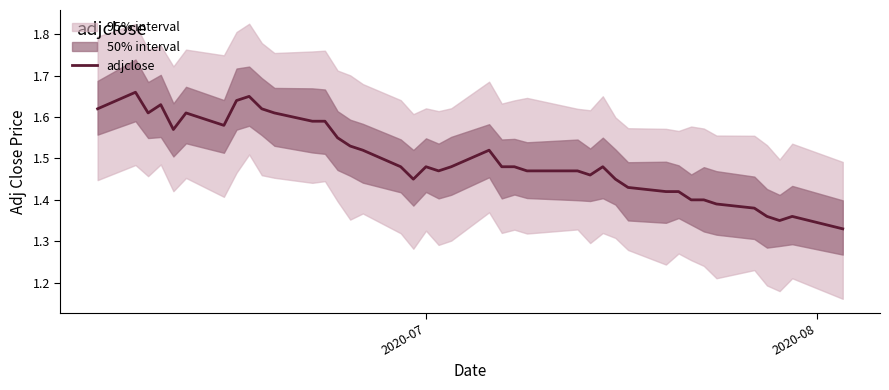

What is the smallest value displayed?

1.3